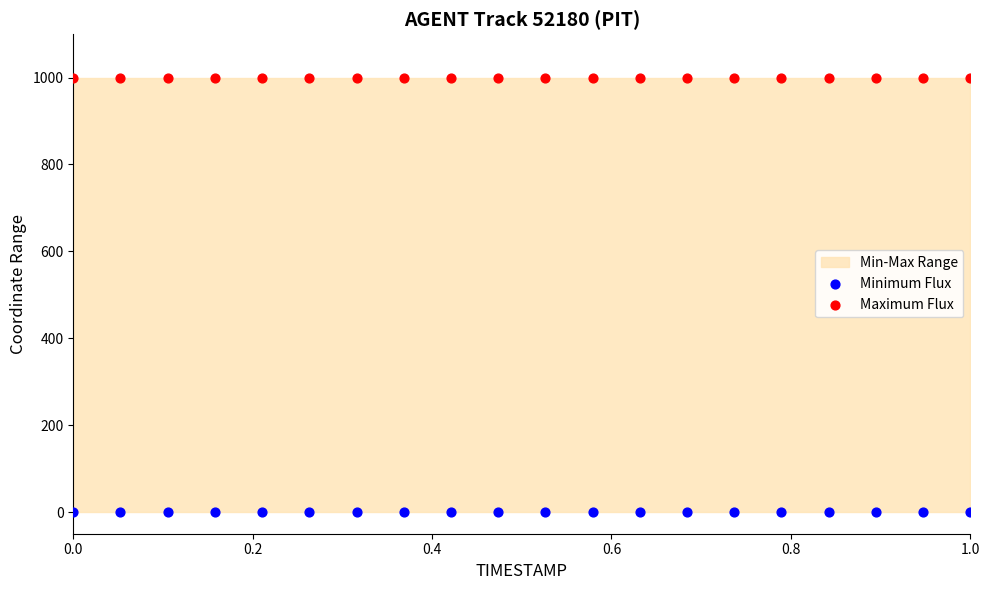

Which series contains the lowest Y value?

Minimum Flux